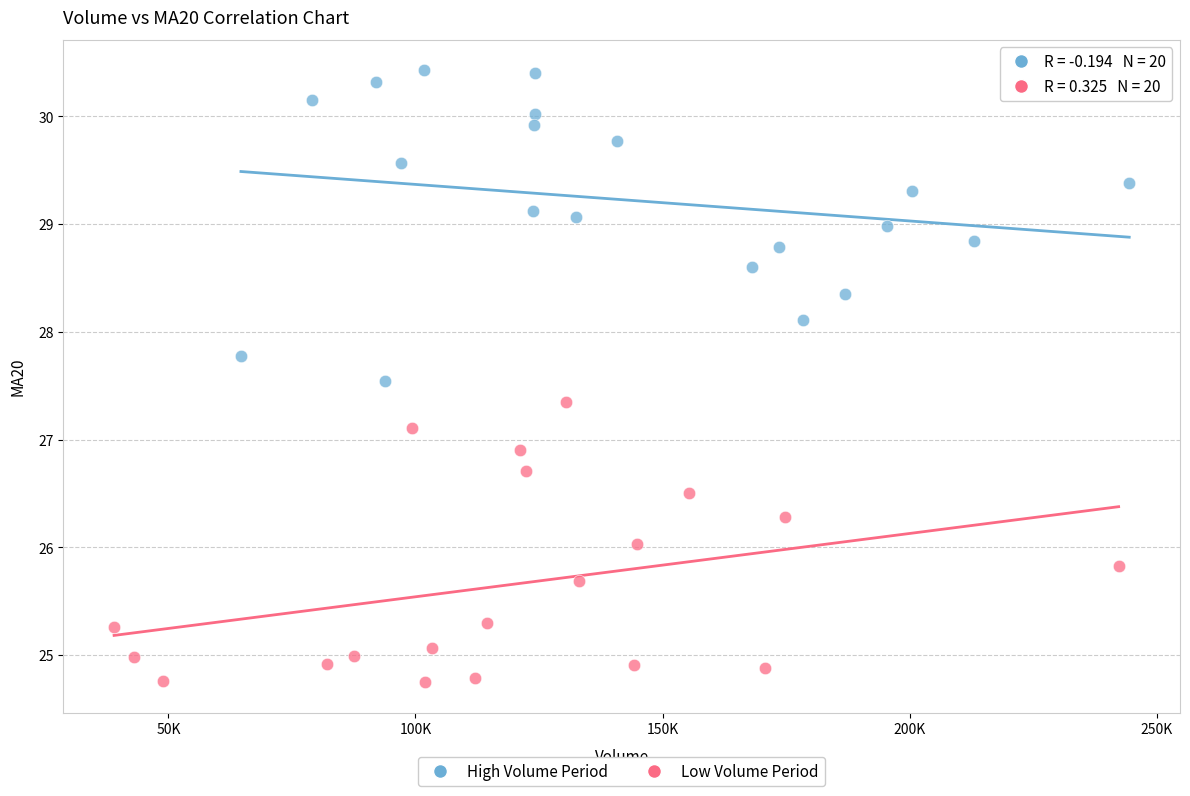

Which series contains the highest Y value?

High Volume Period